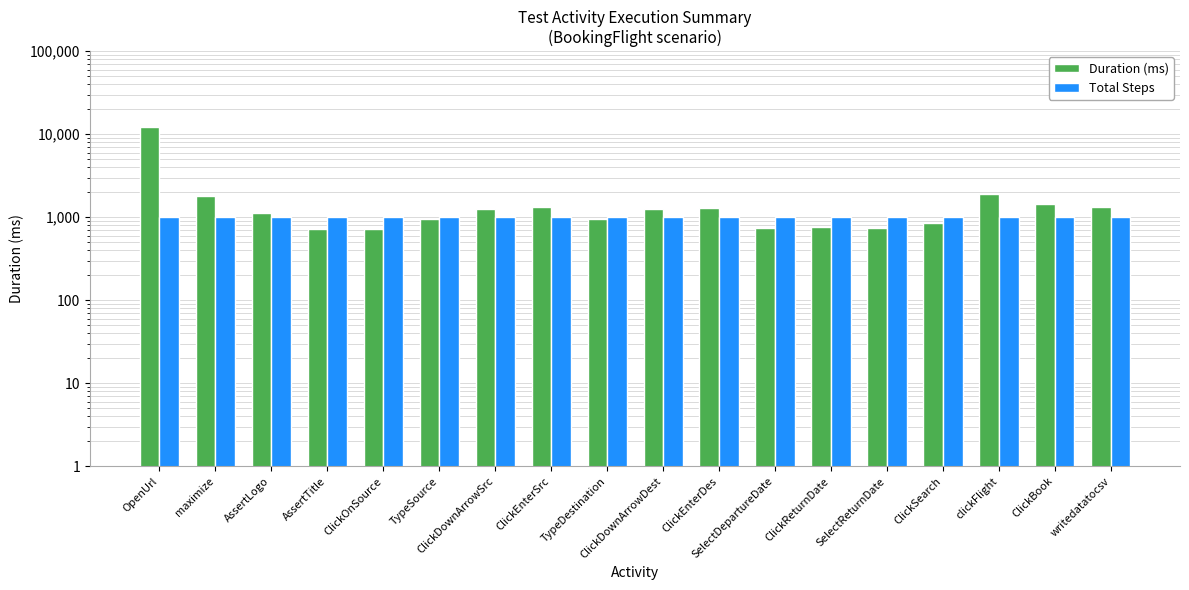

Which category has the lowest value in the Total Steps series?

OpenUrl